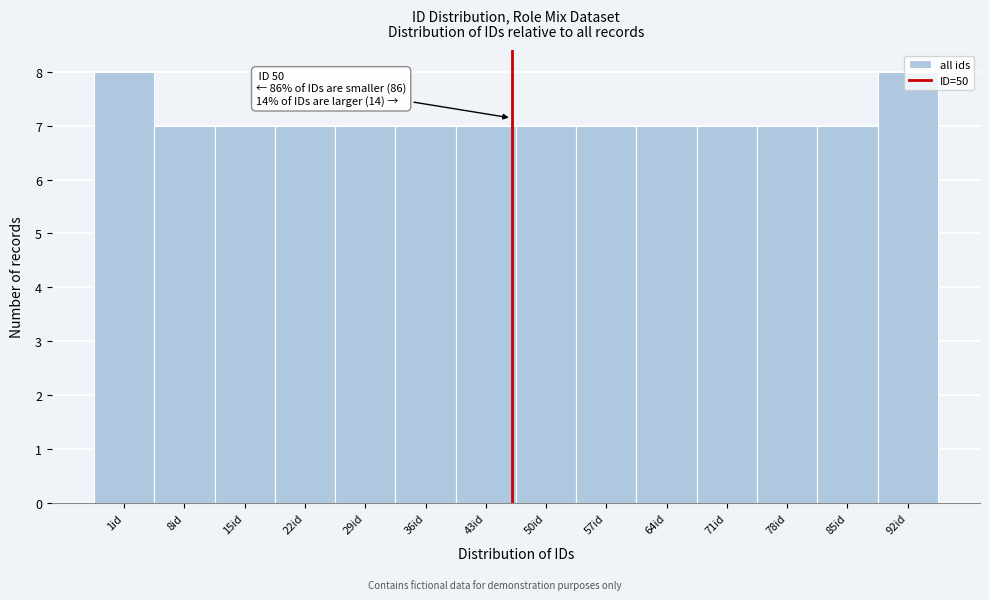

Approximately how many times larger is the value at 29id compared to 64id?

1.0